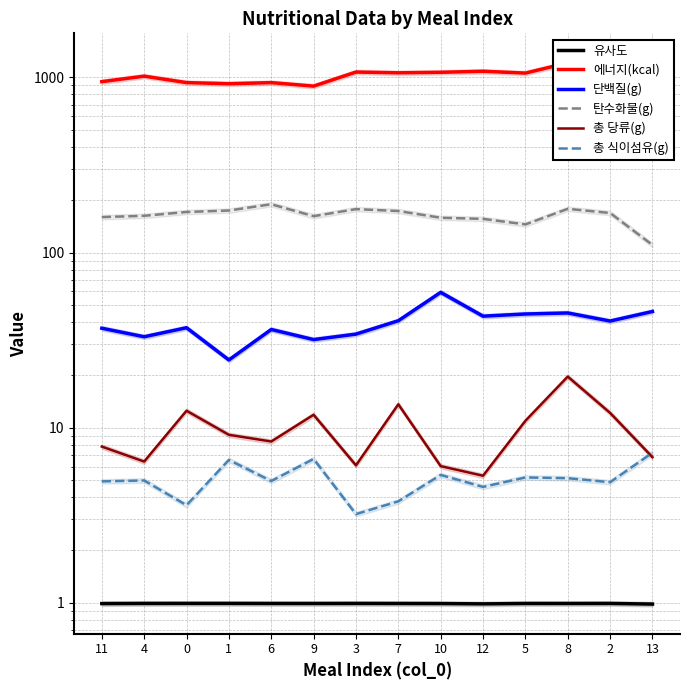

How many data points in 단백질(g) are above 40?

7